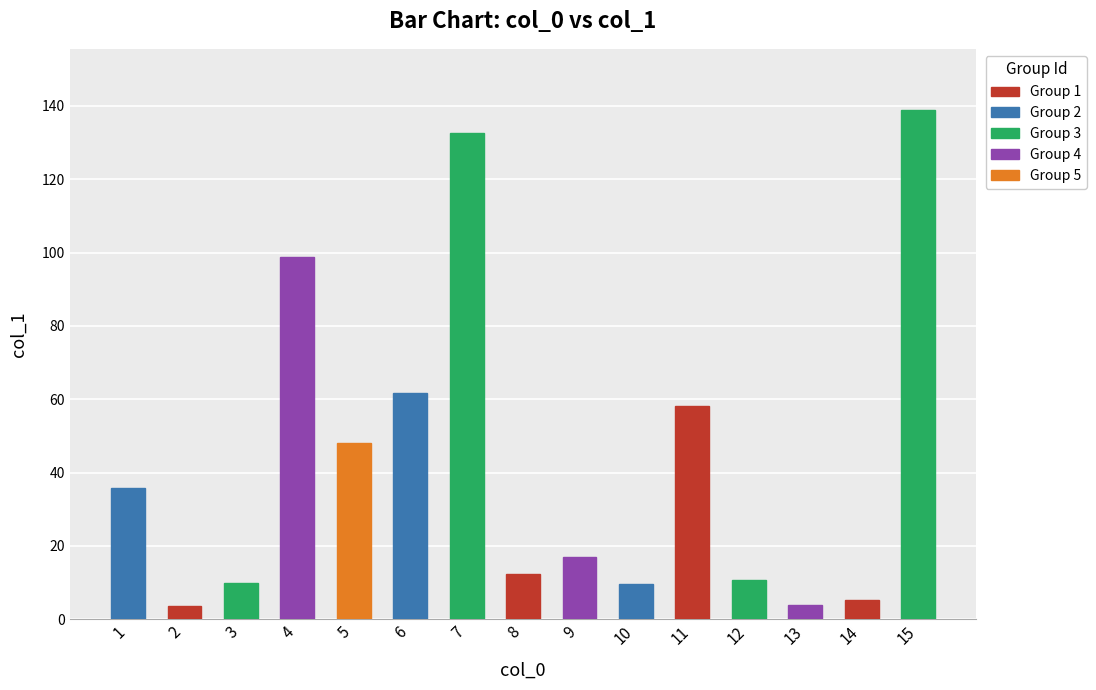

Which category has the highest value across all series?

15